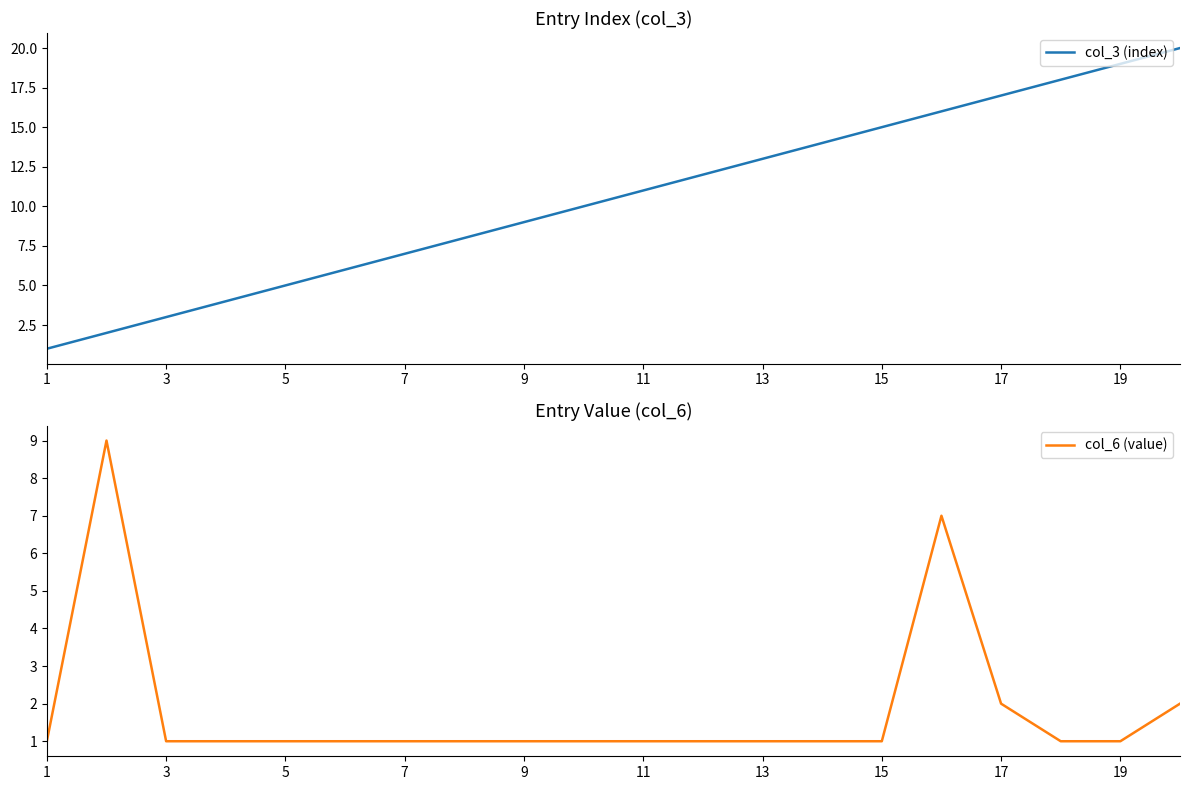

The col_3 (index) series shows 19 at 19. True or false?

True